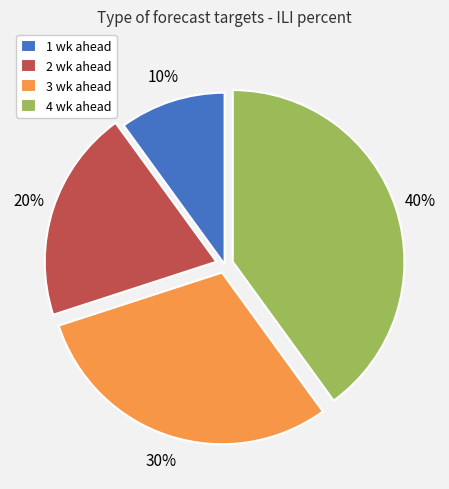

Which slice is the smallest?

1 wk ahead